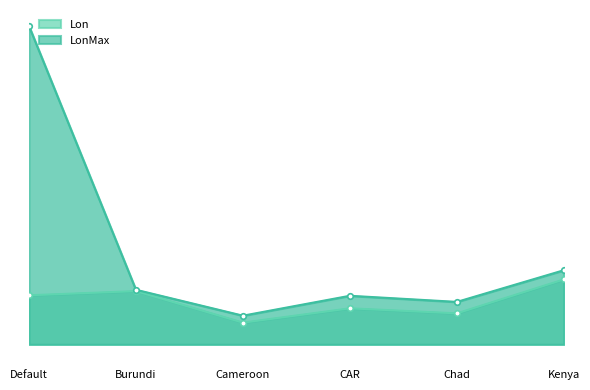

What is the sum of the Lon values at Default and Chad?

45.3